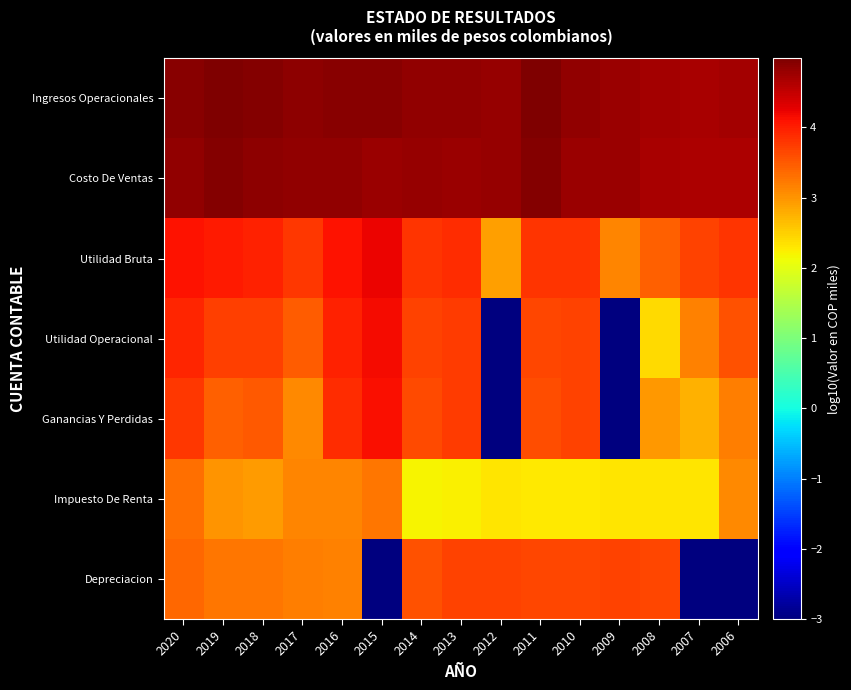

Between 2015 and 2014, which series saw the biggest shift?

Depreciacion